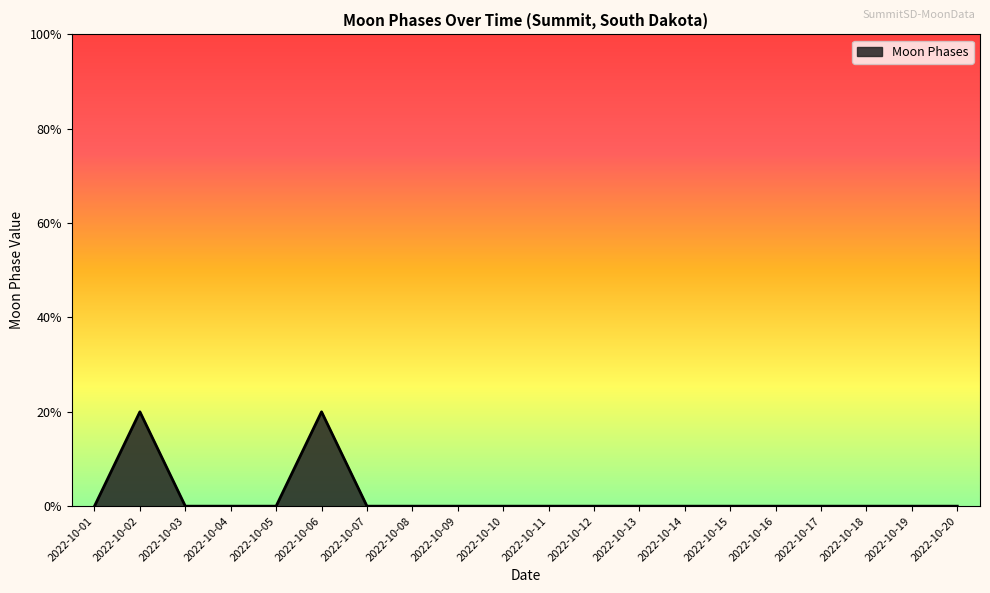

Is it true that the value at 2022-10-05 is 1?

False